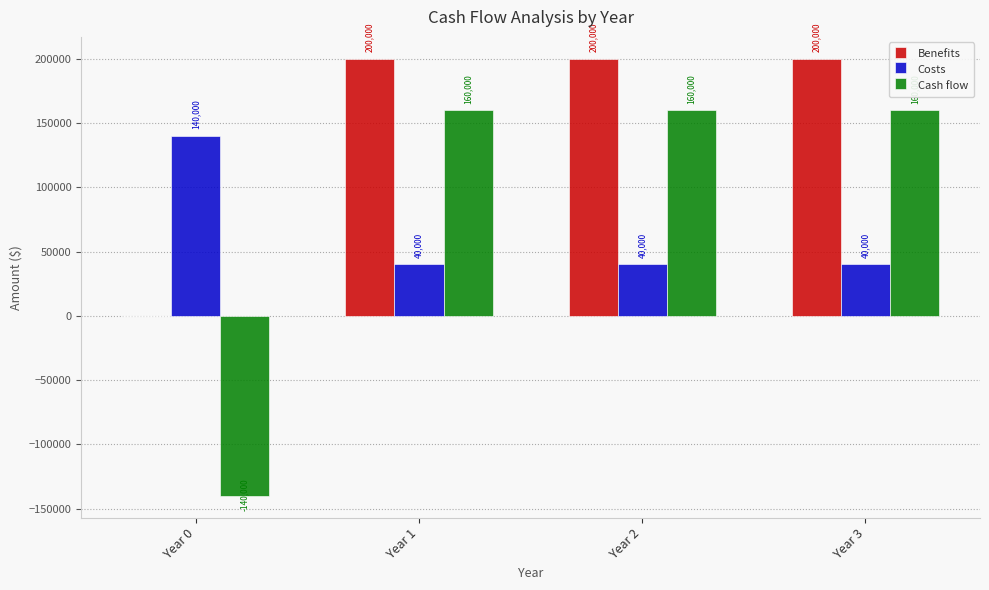

Reading left to right, extract all data points from this chart.

Benefits: Year 0=0	Year 1=200000	Year 2=200000	Year 3=200000
Costs: Year 0=140000	Year 1=40000	Year 2=40000	Year 3=40000
Cash flow: Year 0=-140000	Year 1=160000	Year 2=160000	Year 3=160000